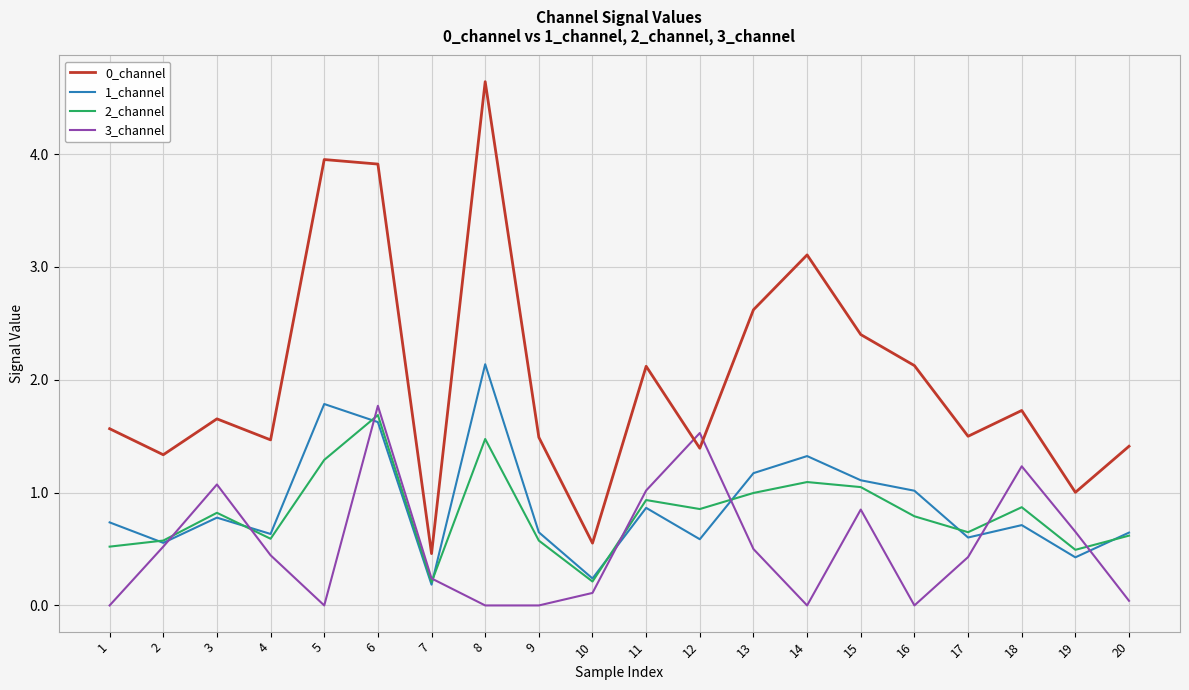

What is the total value across all series at 15?

5.4